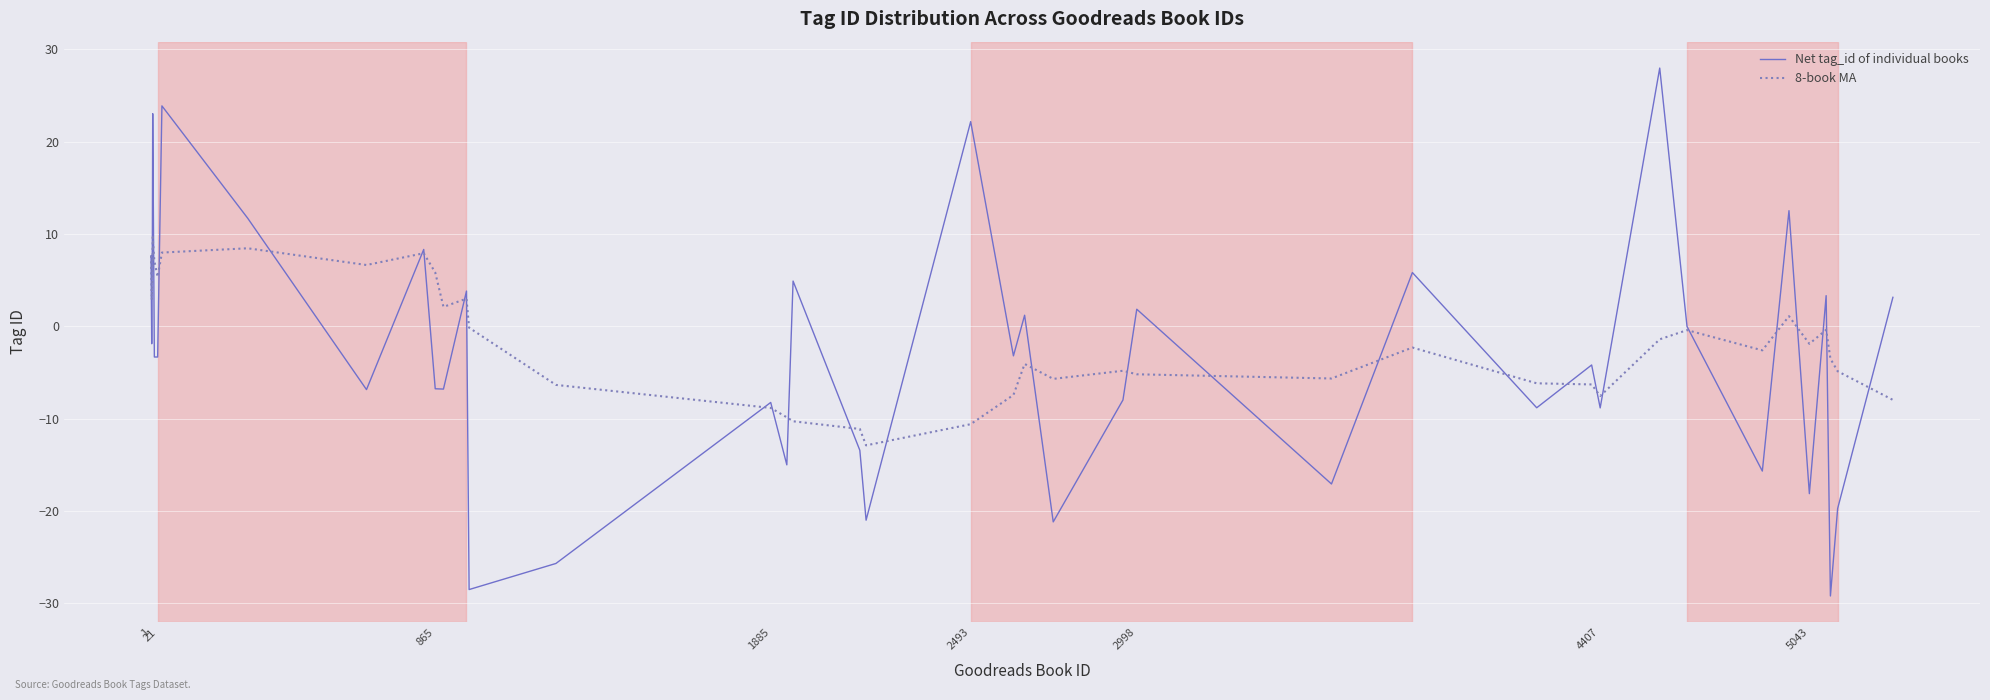

Which series has the widest spread of values?

Net tag_id of individual books